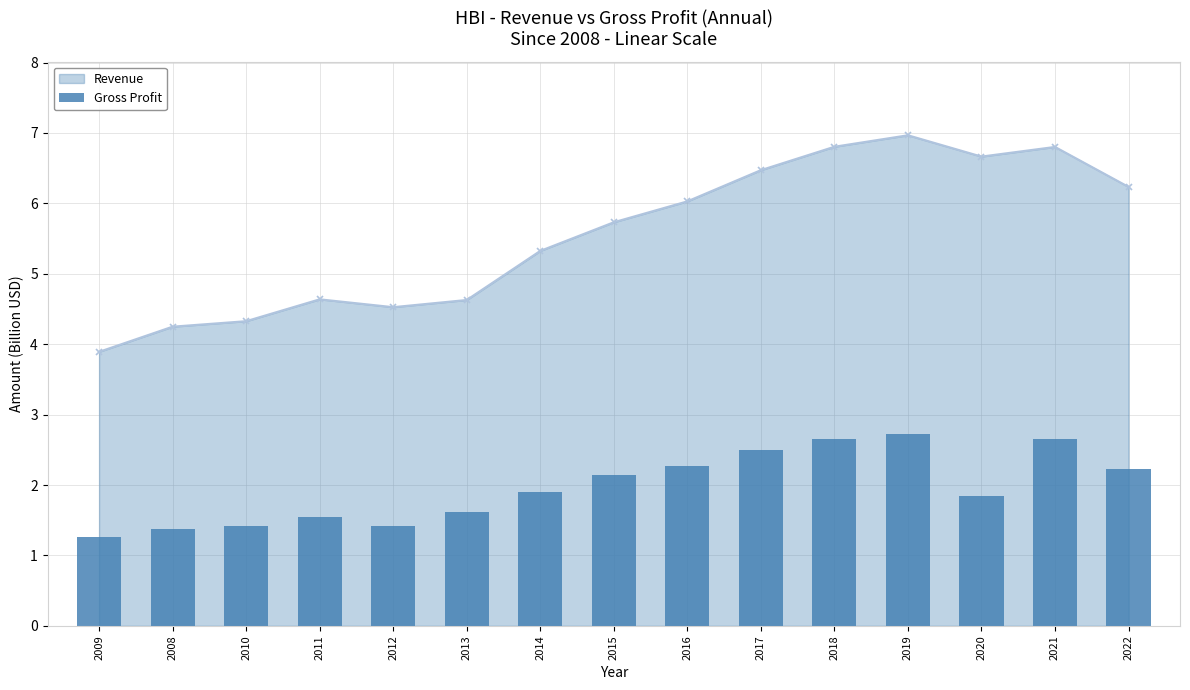

At which label does Revenue first exceed 5?

2014